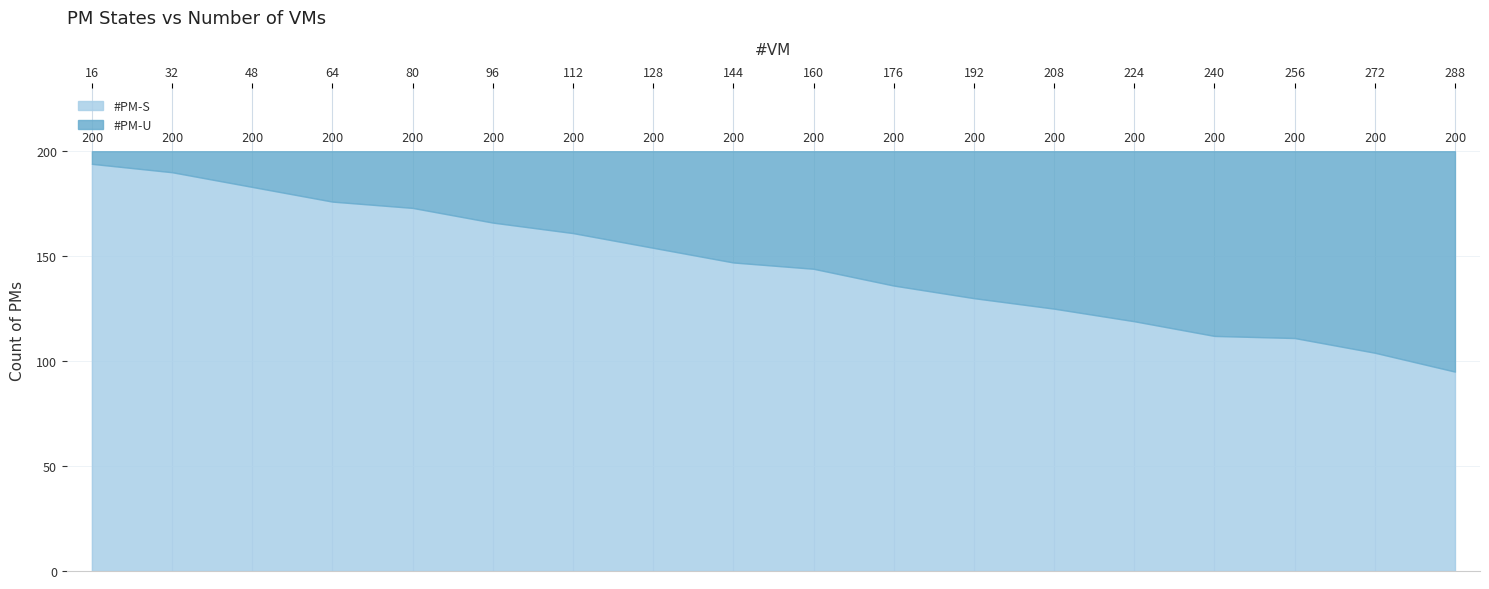

Reading right to left, list all the values displayed in this chart.

288=95	272=104	256=111	240=112	224=119	208=125	192=130	176=136	160=144	144=147	128=154	112=161	96=166	80=173	64=176	48=183	32=190	16=194